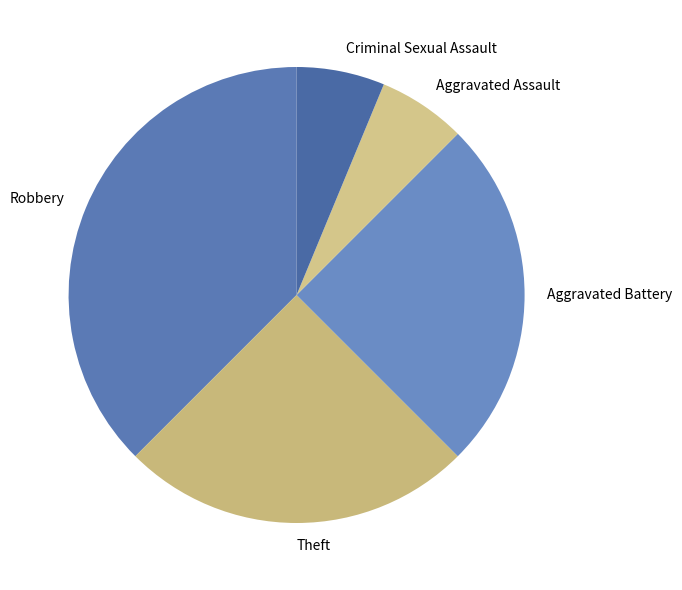

Does any single category account for the majority?

No